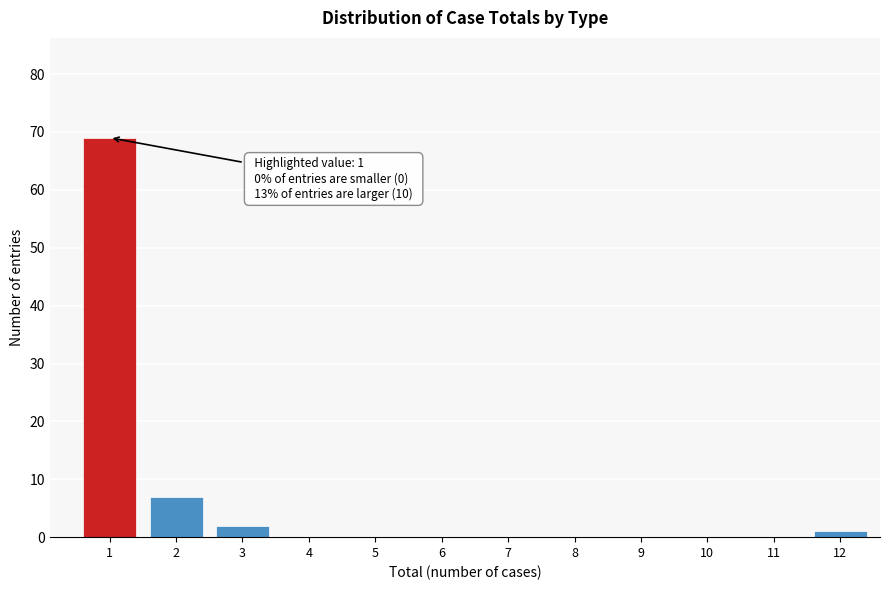

Reading left to right, what are all the values shown in this chart?

1=69	2=7	3=2	4=0	5=0	6=0	7=0	8=0	9=0	10=0	11=0	12=1